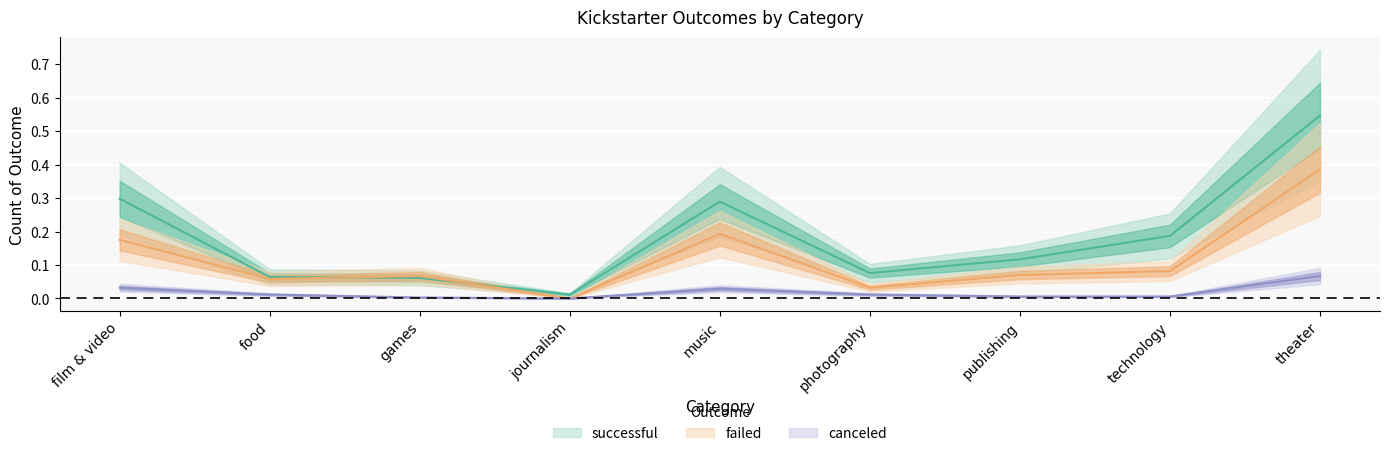

True or false: successful and canceled cross at least once.

False